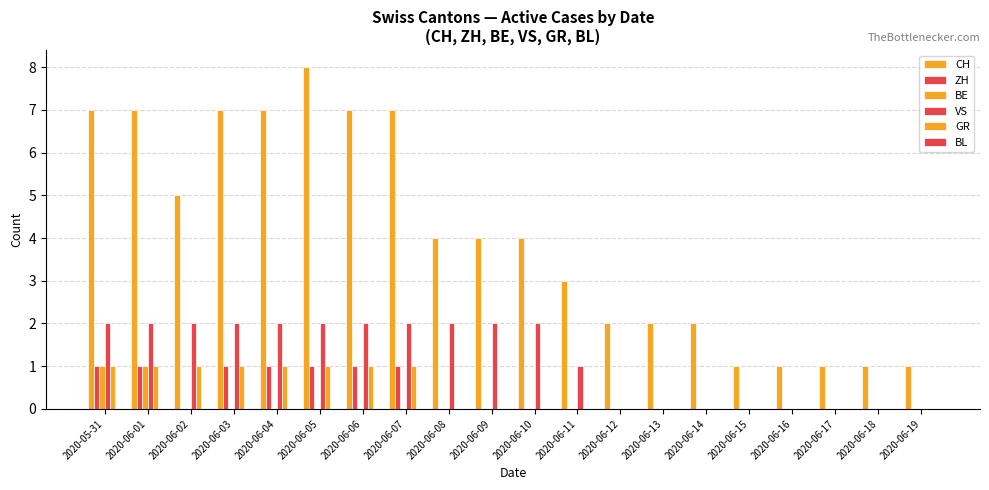

Which series has the largest total across all categories?

CH